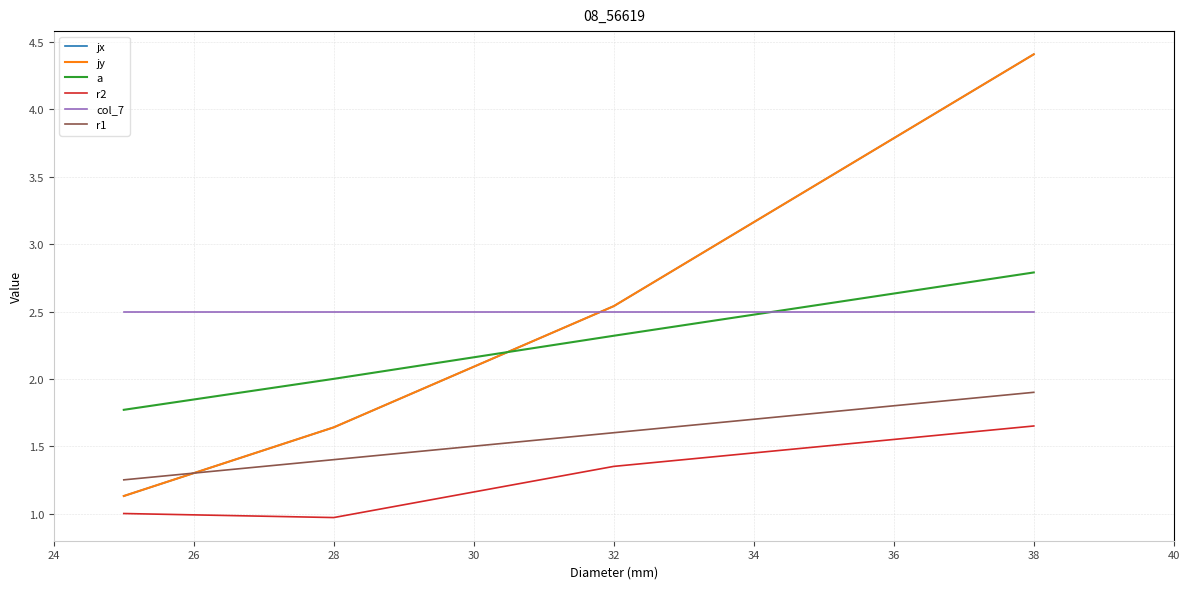

Is this an area chart (filled region under the line)?

No